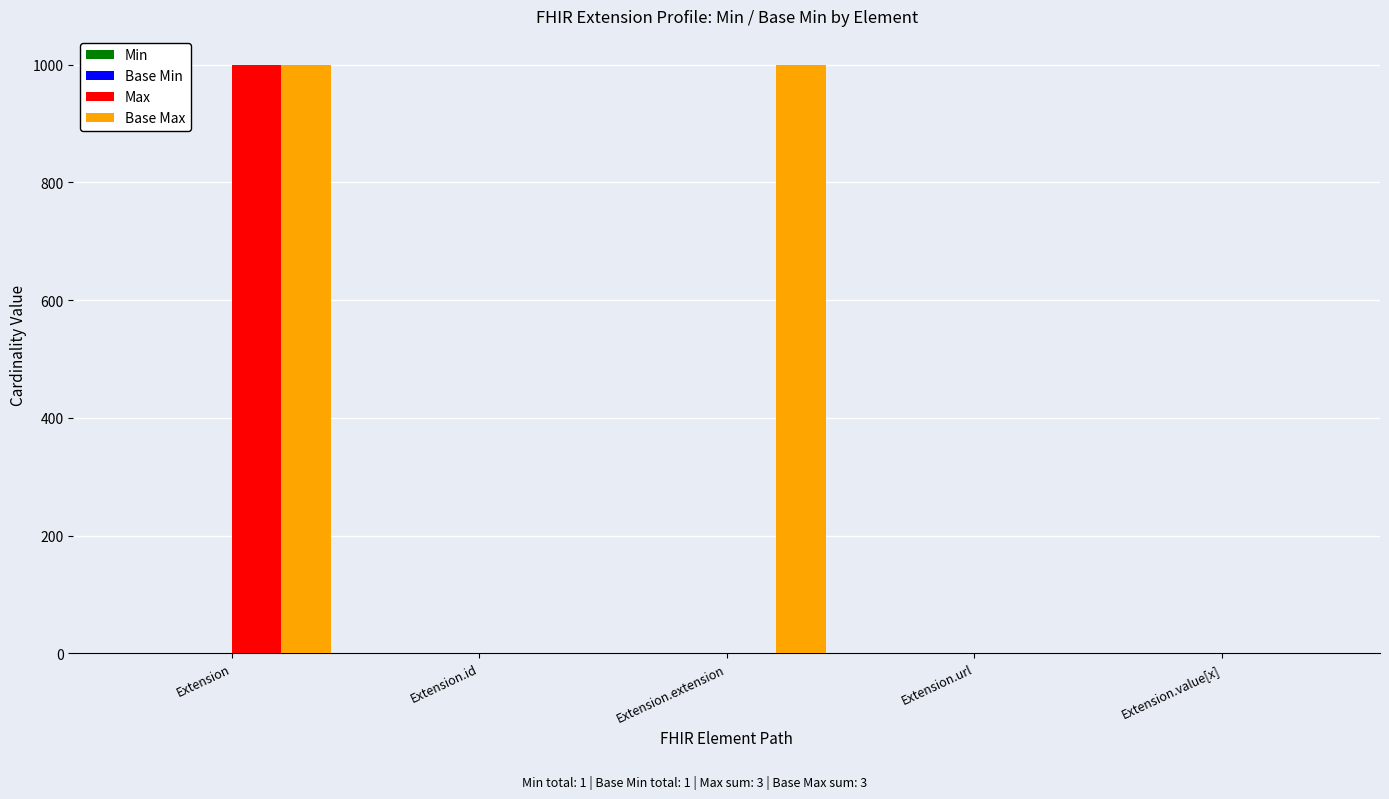

Does the chart contain stacked bars?

No